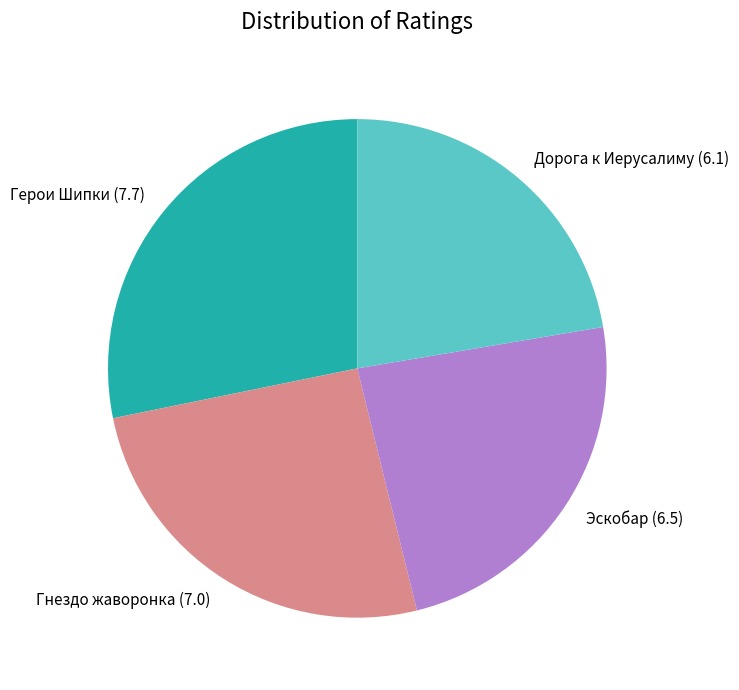

What is the smallest slice in the pie chart?

Дорога к Иерусалиму